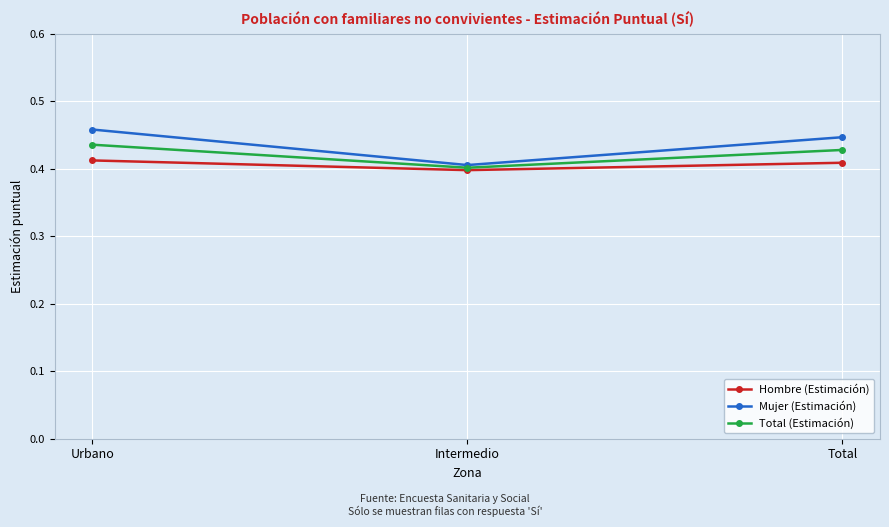

What is the label of the 1st point from the left?

Urbano